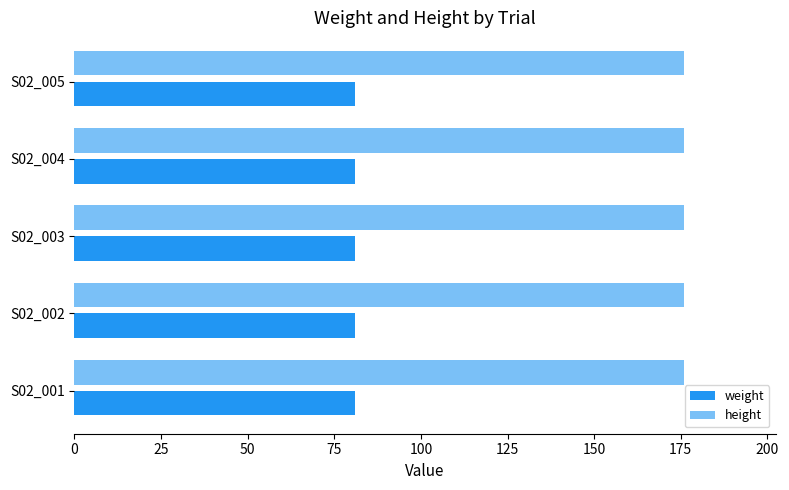

At which category is the sum across all series the highest?

S02_001